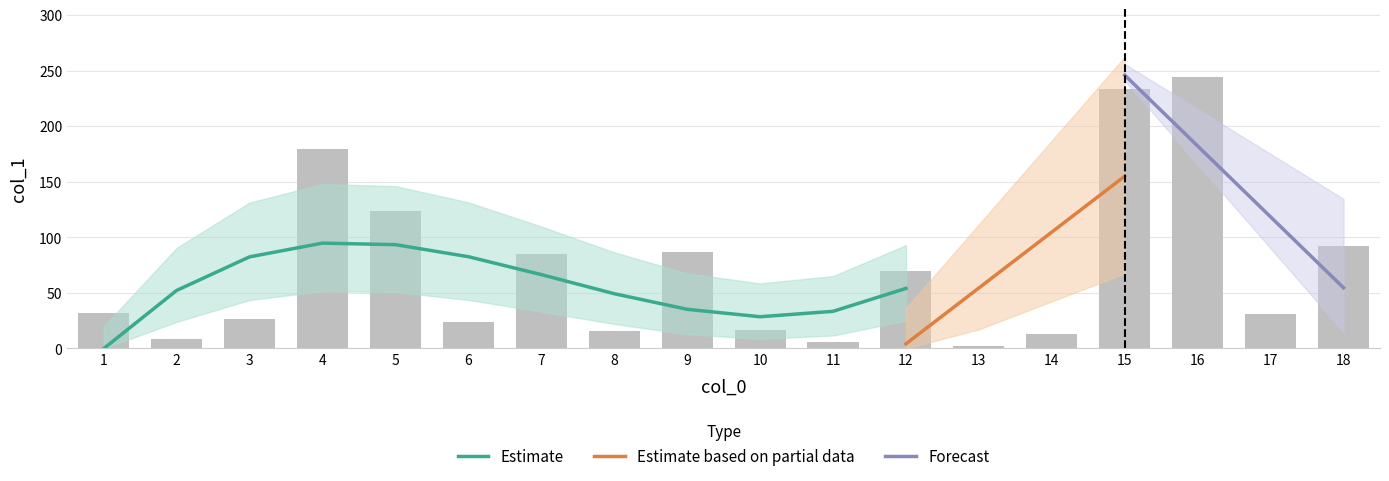

What is the difference between the maximum and minimum values?

242.4